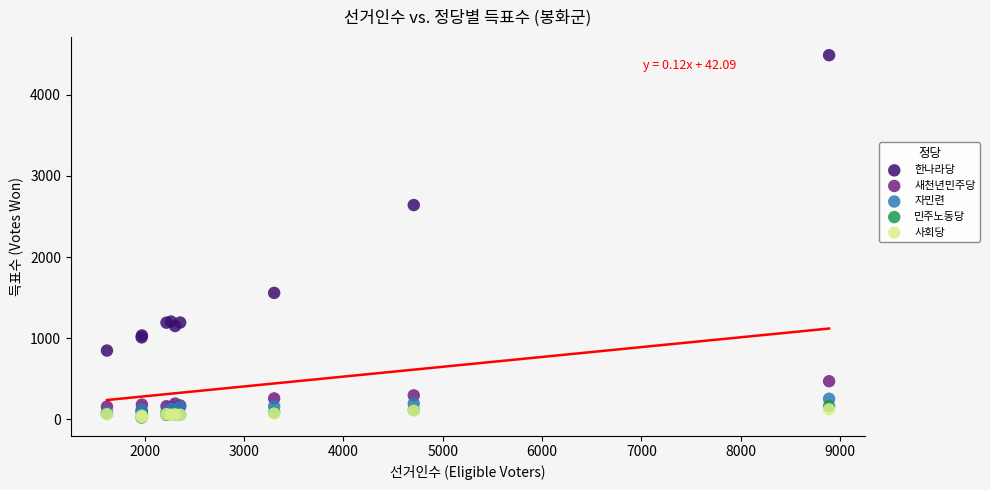

Which series has the widest spread of Y values?

한나라당